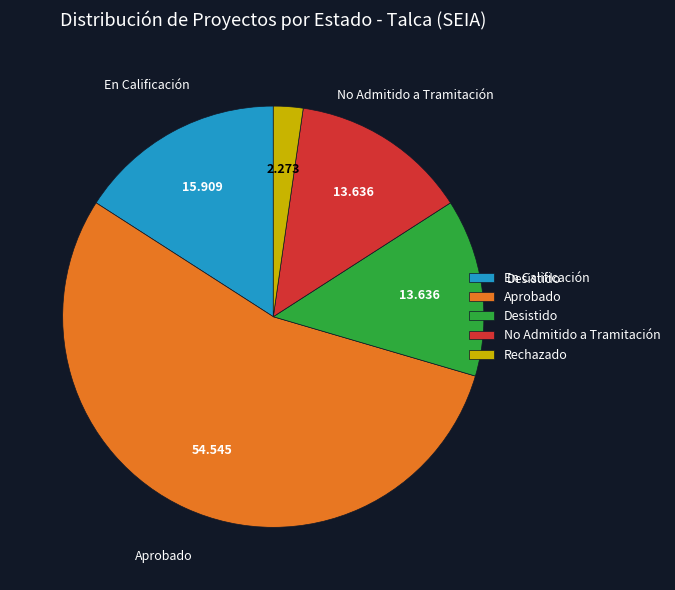

Between En Calificación and No Admitido a Tramitación, which is larger?

En Calificación